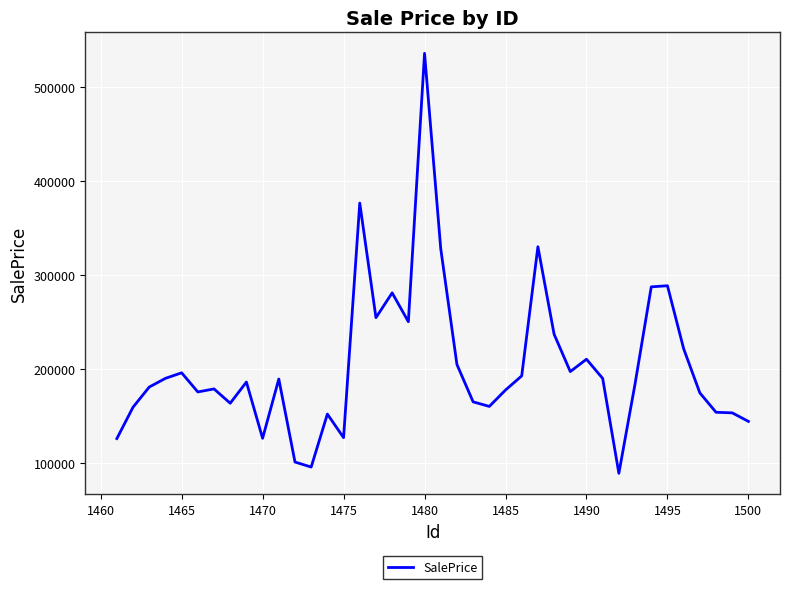

What is the minimum value shown in the chart?

88602.0